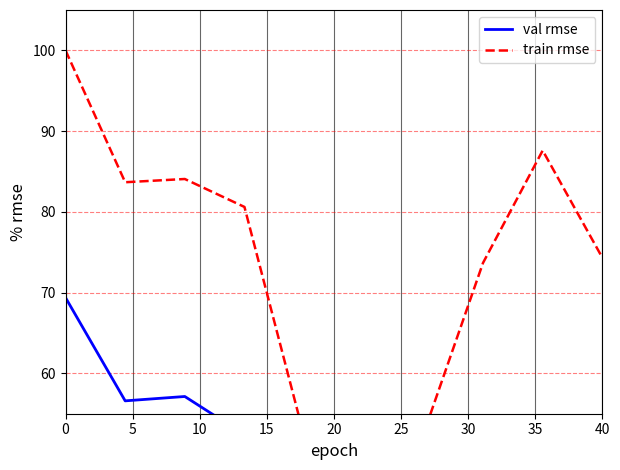

How many series are shown in this chart?

2